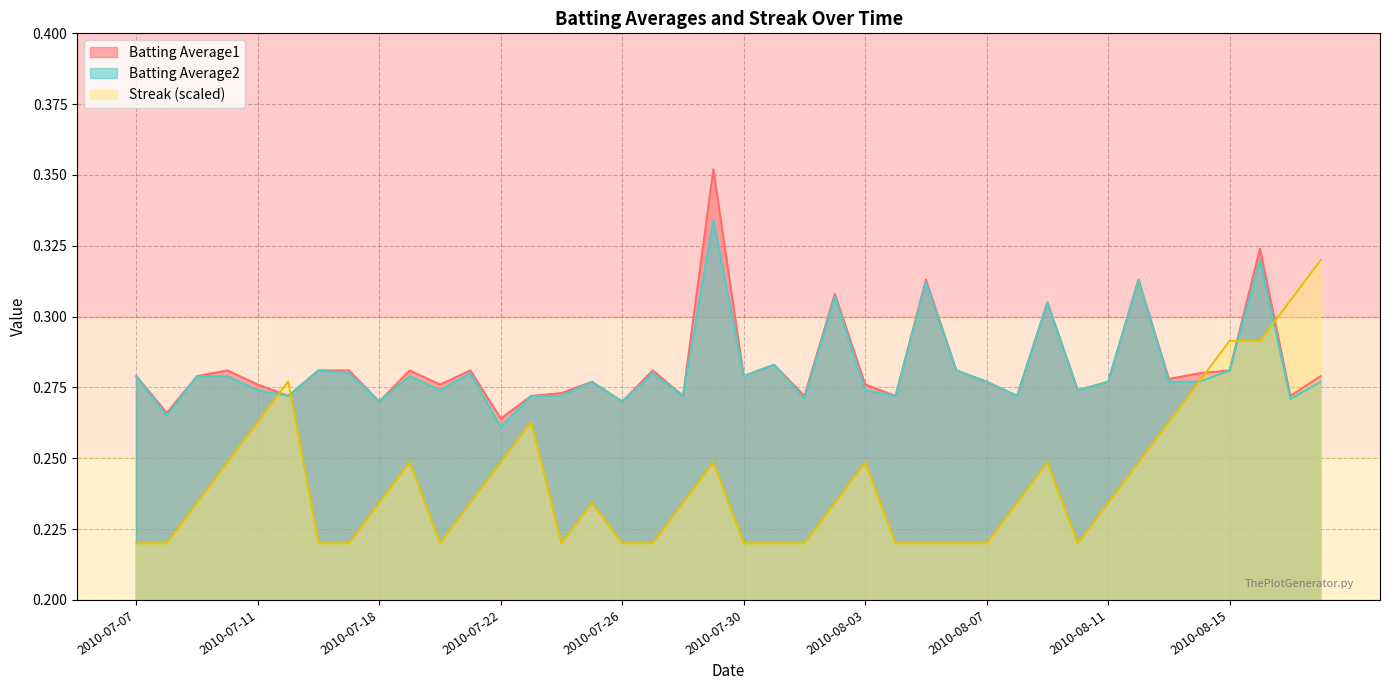

How many lines are shown in the chart?

3